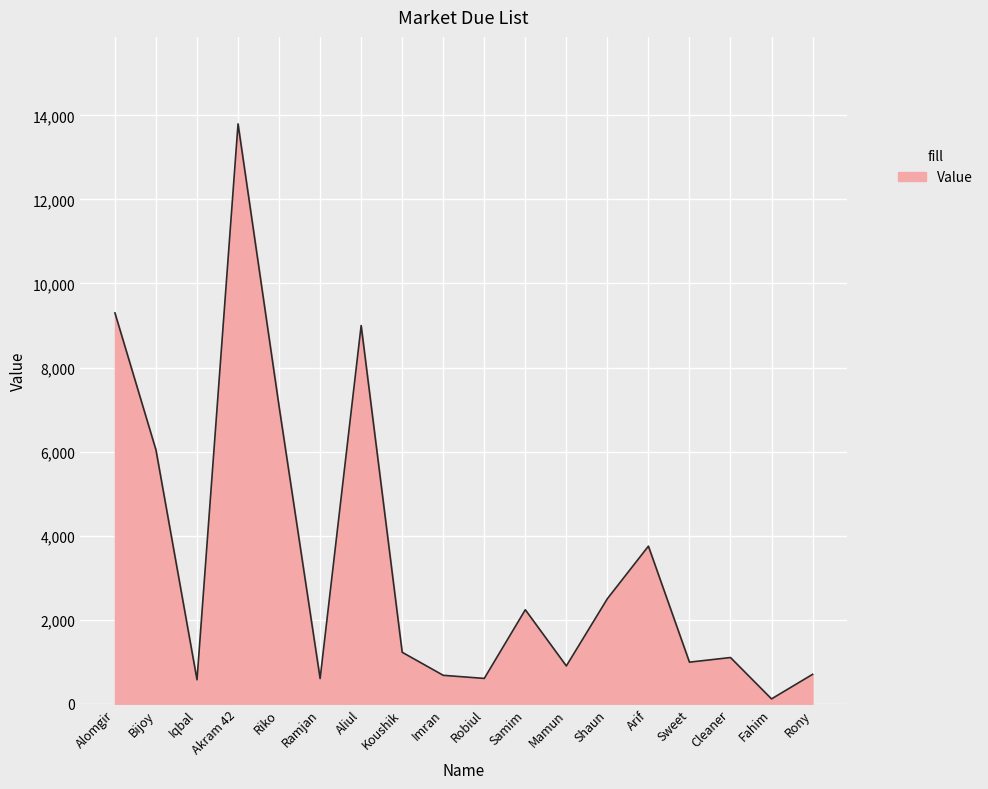

What is the maximum value shown in the chart?

13798